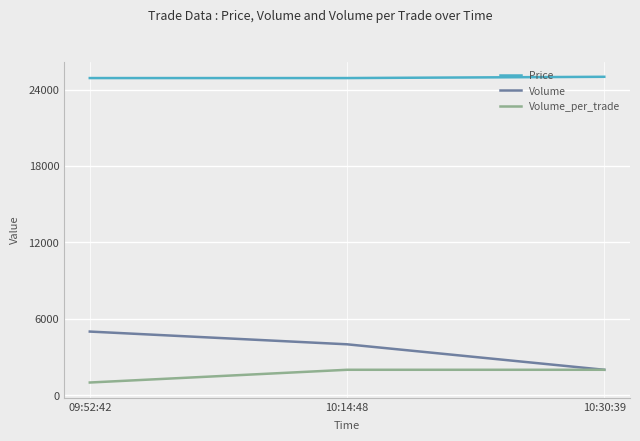

What is the average value of the Volume_per_trade series?

1667